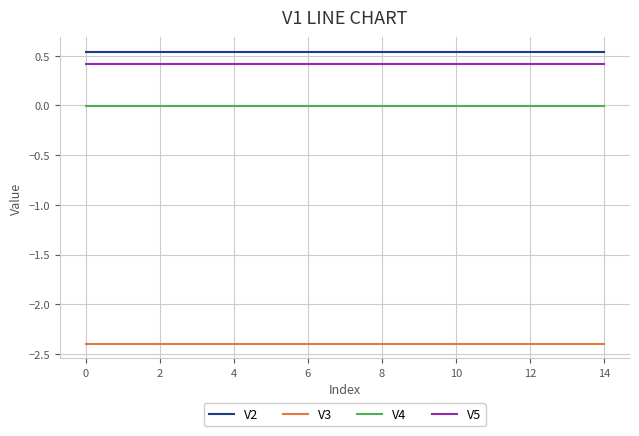

True or false: V3 and V2 intersect in this chart.

False